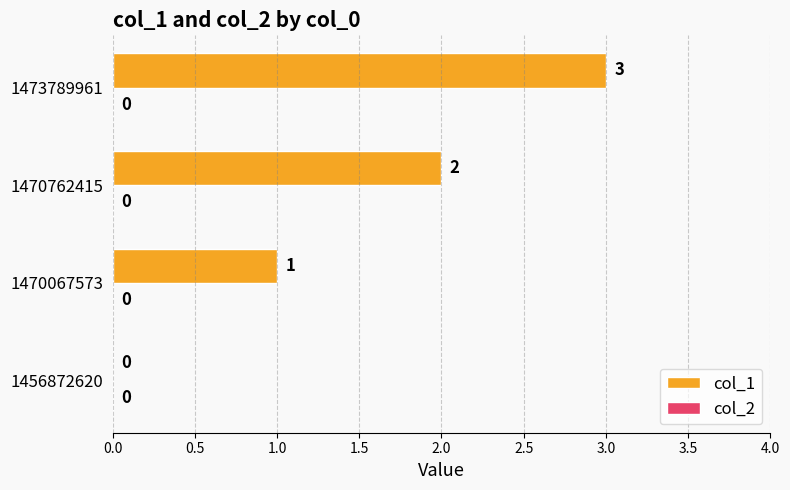

Which has a higher value, 1470762415 or 1456872620?

1470762415